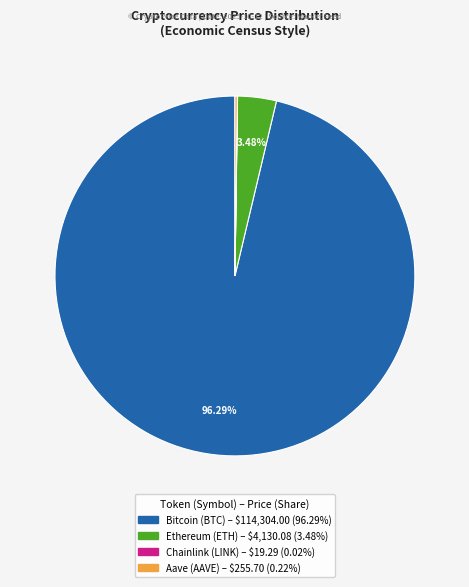

Is there any slice that represents more than half of the pie?

Yes